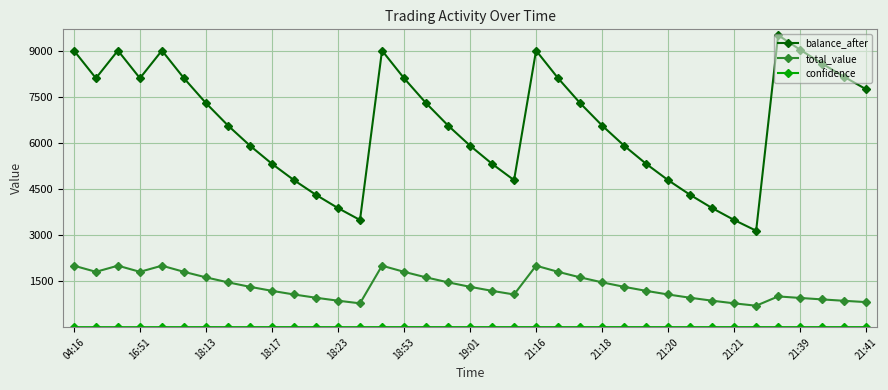

What is the value of the balance_after point at the 22nd from the left?

9000.0